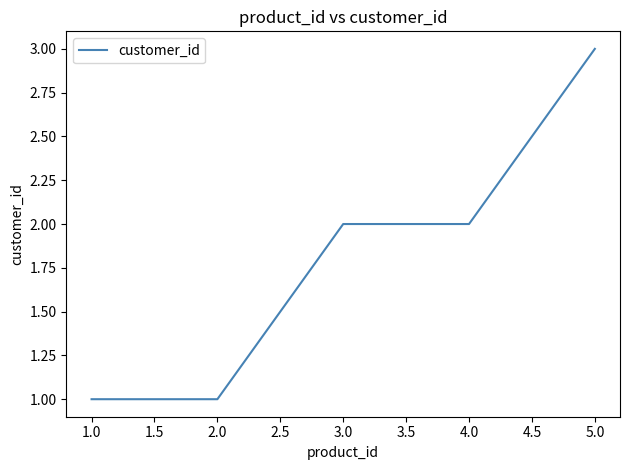

How many categories are shown in the chart?

5